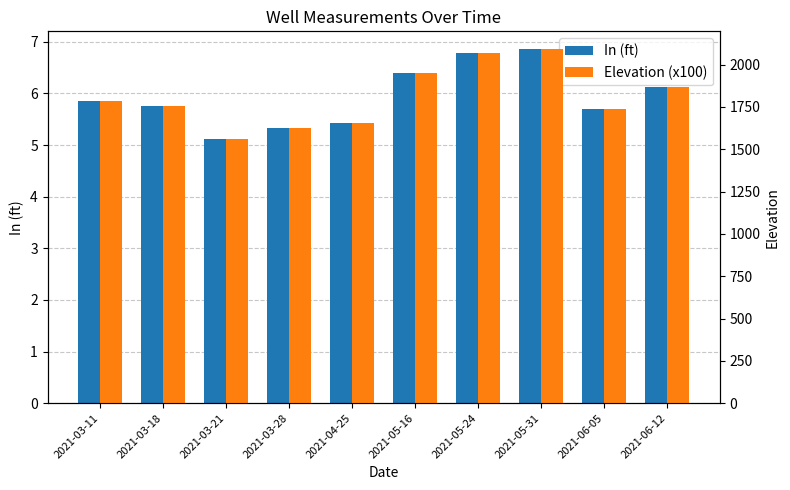

What position from the left is 2021-05-31?

8